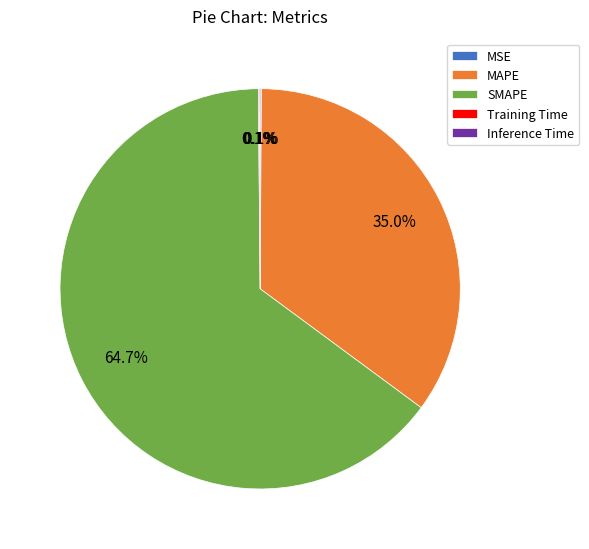

To the nearest percent, what portion does SMAPE represent?

65%